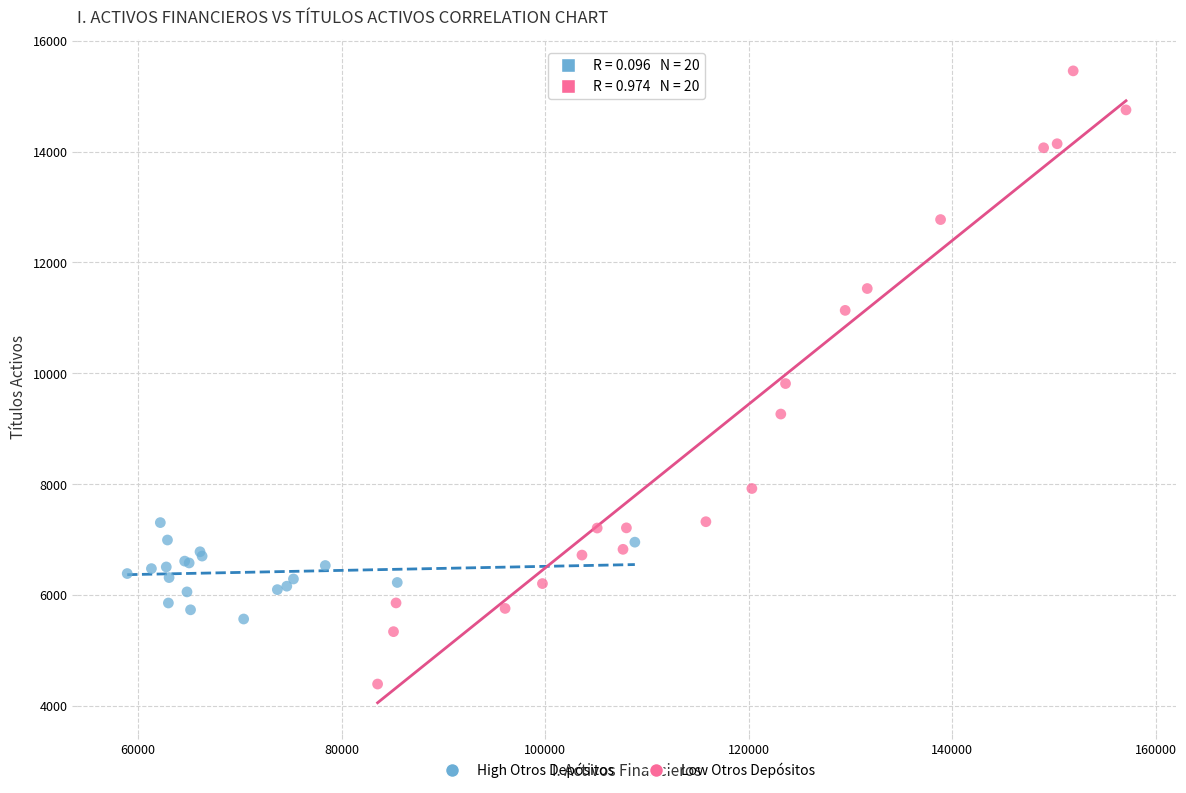

Which series has the largest Y range (max minus min)?

Low Otros Depósitos